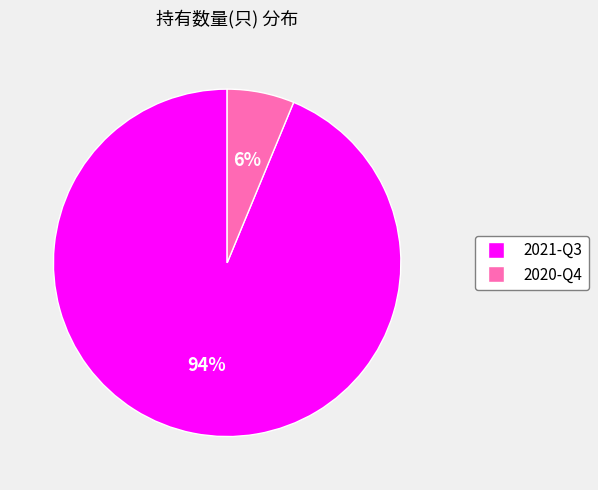

Is the sum of 2021-Q3 and 2020-Q4 greater than half?

Yes